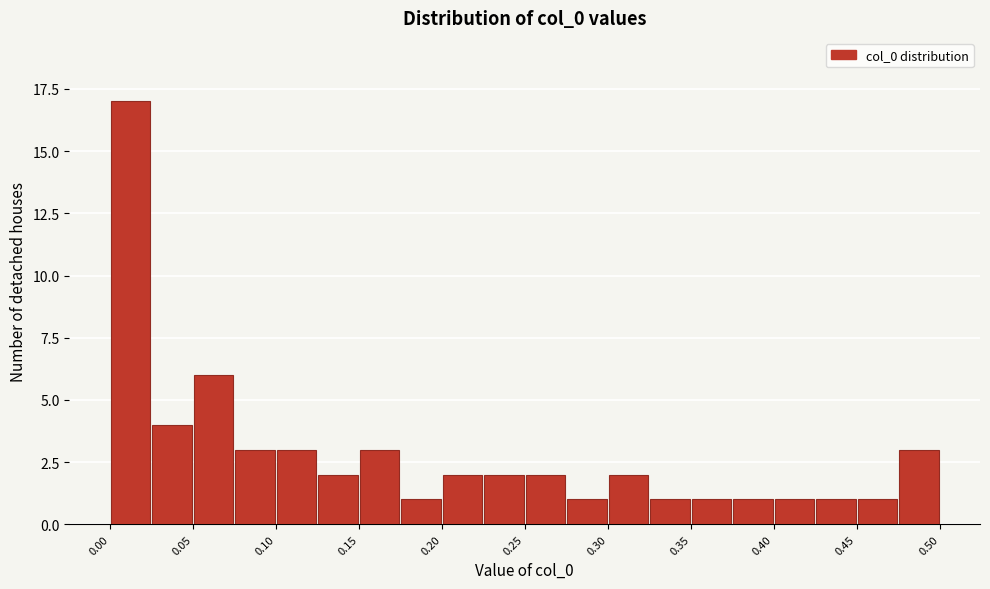

Read against the x-axis, roughly where is the centre of the tallest bar?

0.01